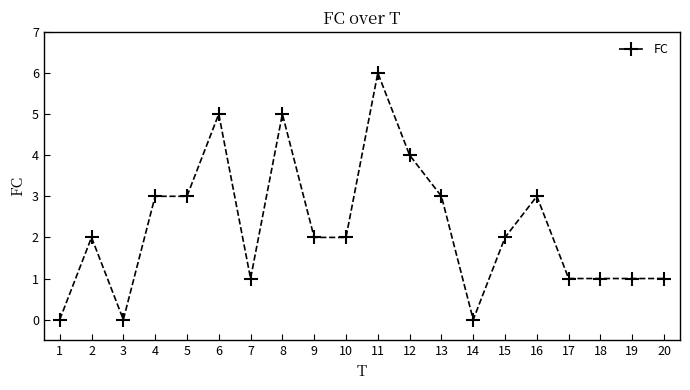

Read the value at 12.

4